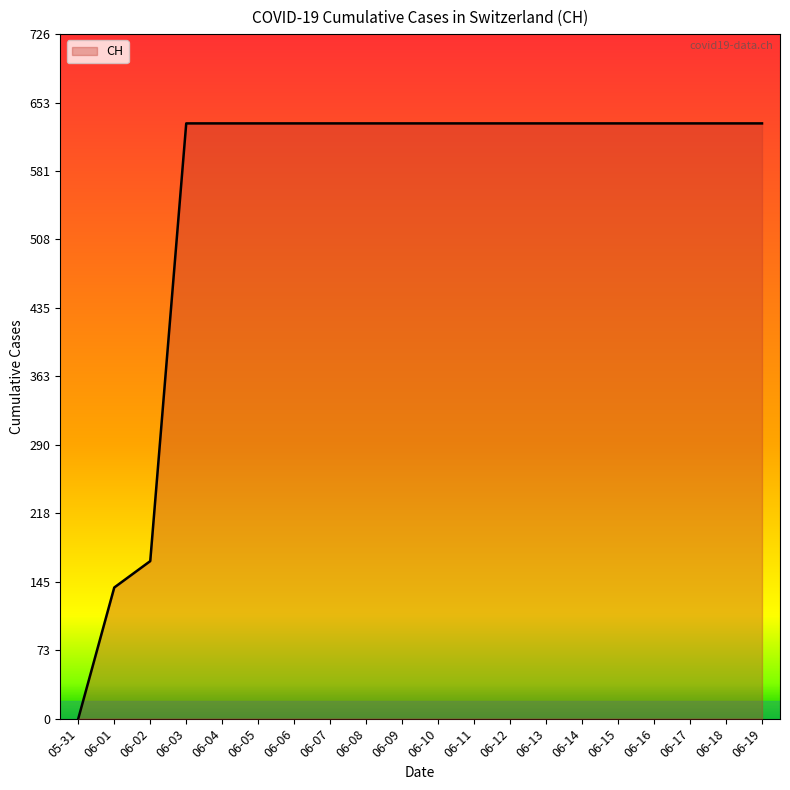

The chart shows a value of 262 at 06-03. True or false?

False